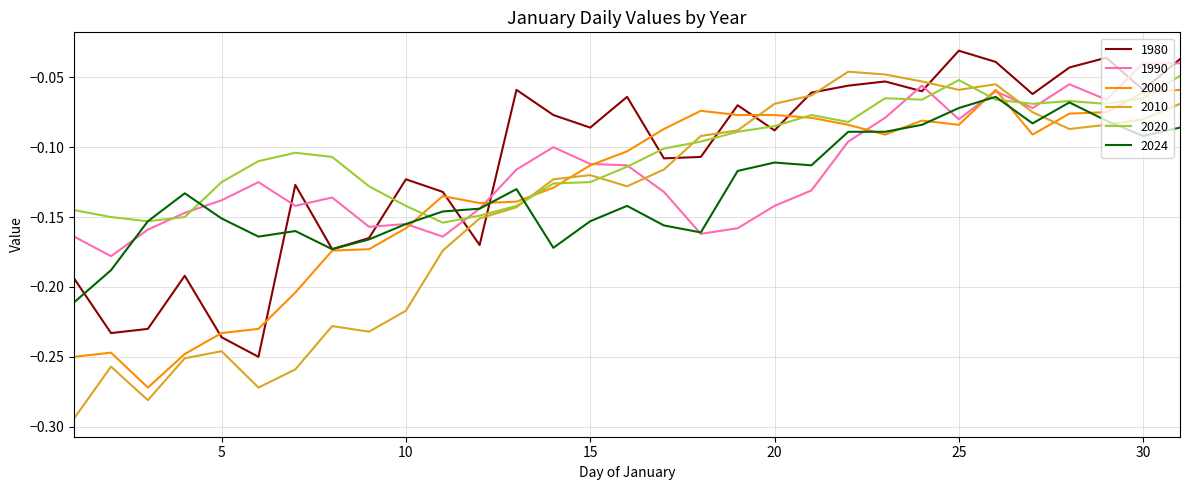

True or false: 2000 and 2010 cross at least once.

True